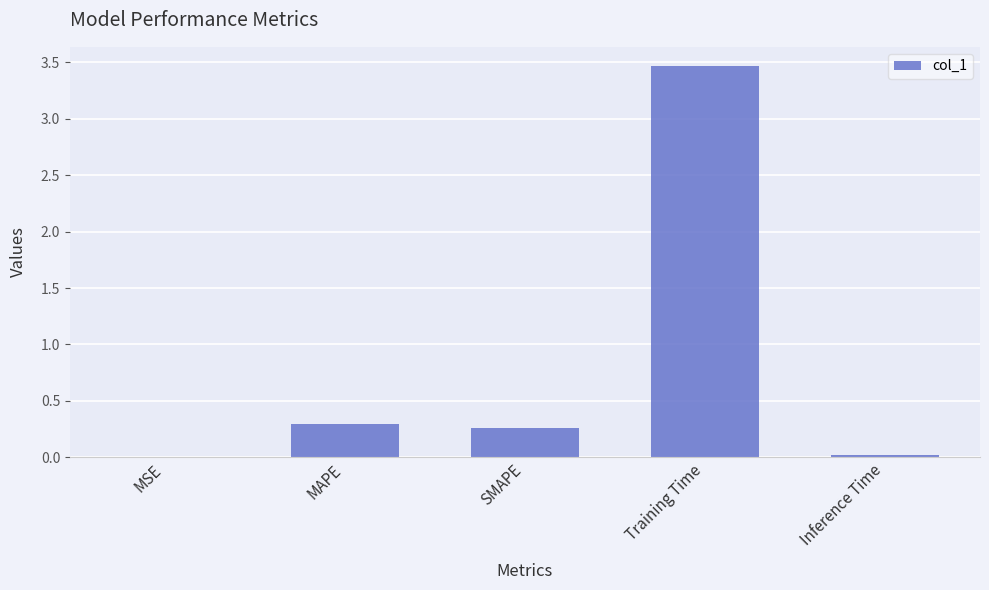

What is the greatest value displayed?

3.5